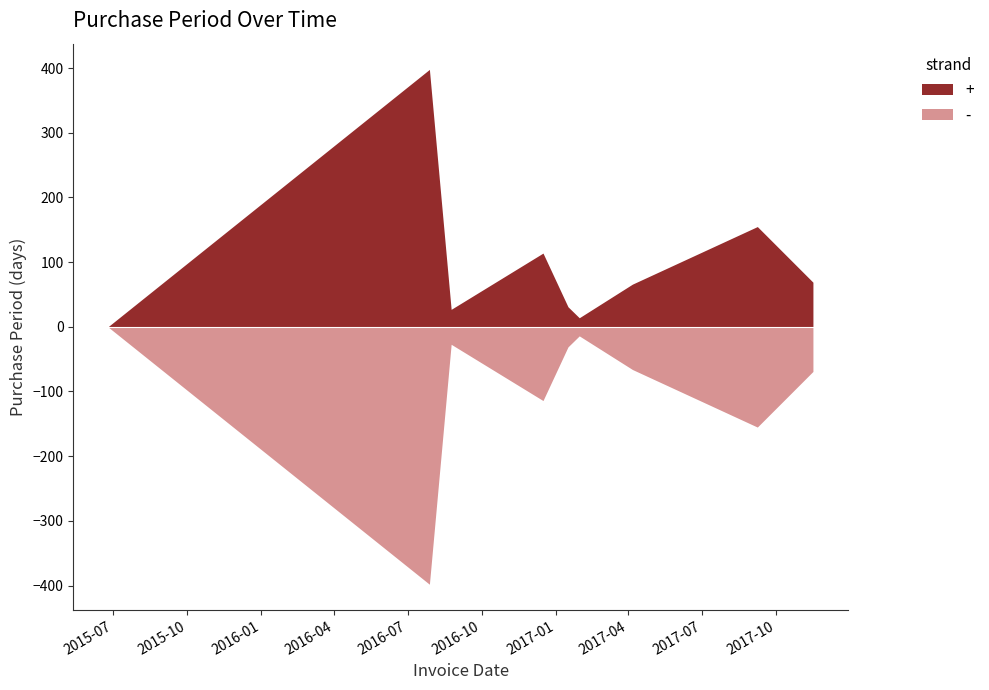

Read the value at 2017-04-06.

66